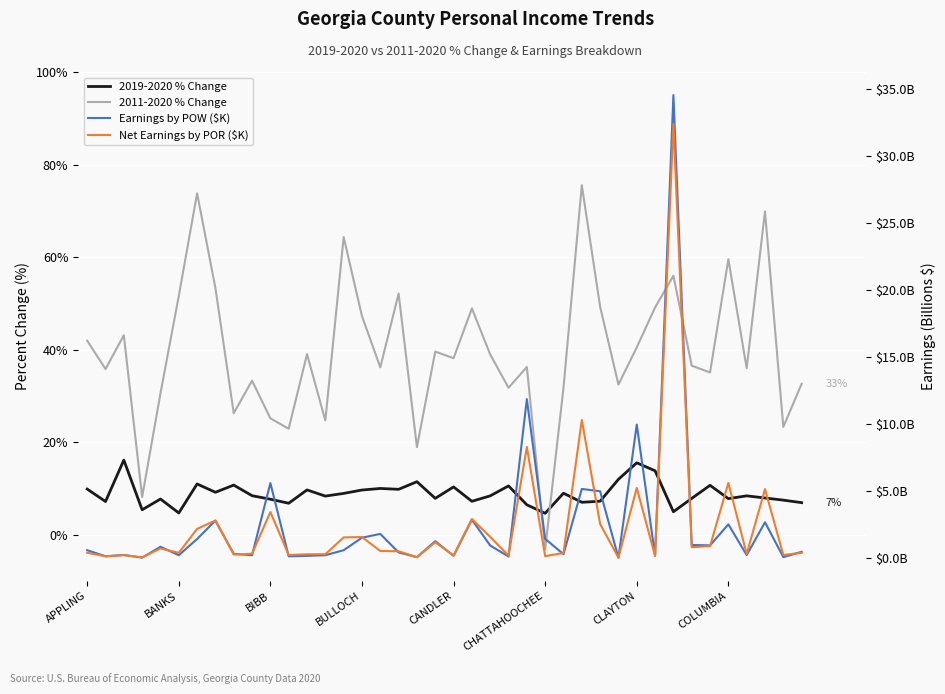

At which category is the sum across all series the highest?

32